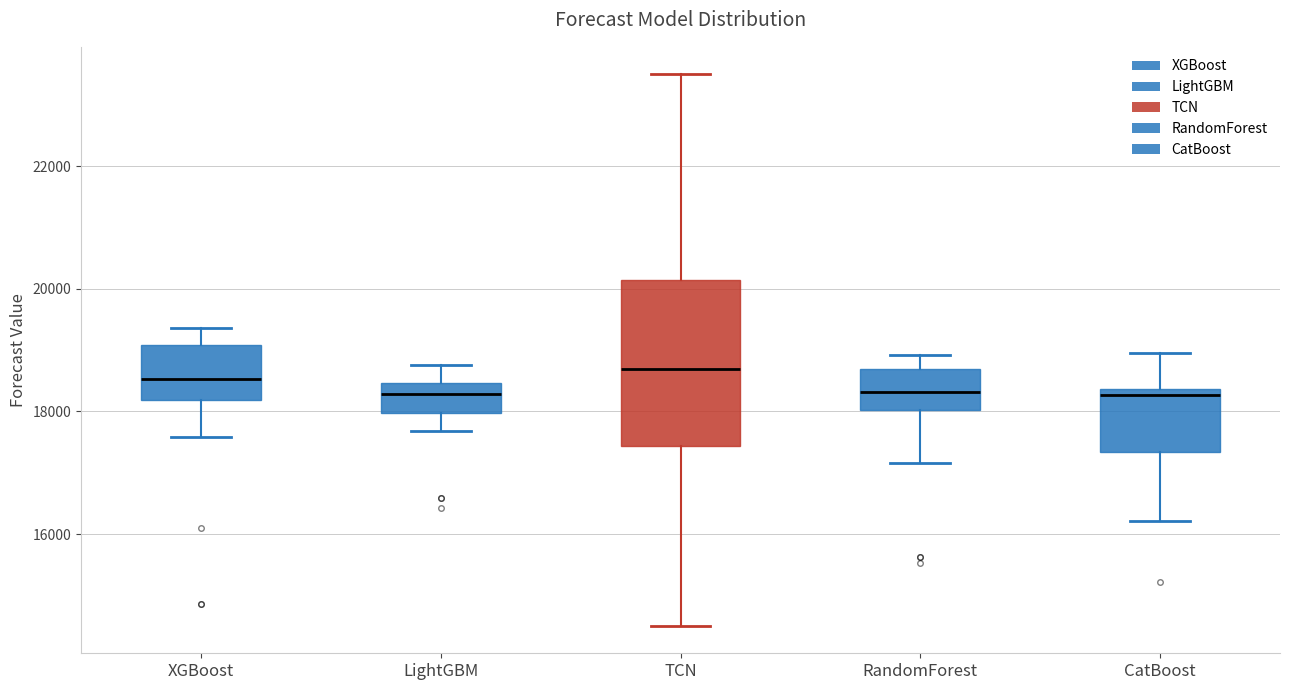

Reading left to right, transcribe this box plot: for each box, give where its median line is, the range the box spans, and where its two whiskers end, as read against the y-axis. The values are not printed on the chart, so give them approximately, as read against the axis.

XGBoost: median 18600, box 18200 to 19000, whiskers 17600 to 19400
LightGBM: median 18200, box 18000 to 18400, whiskers 17600 to 18800
TCN: median 18600, box 17400 to 20200, whiskers 14600 to 23400
RandomForest: median 18400, box 18000 to 18600, whiskers 17200 to 19000
CatBoost: median 18200, box 17400 to 18400, whiskers 16200 to 19000